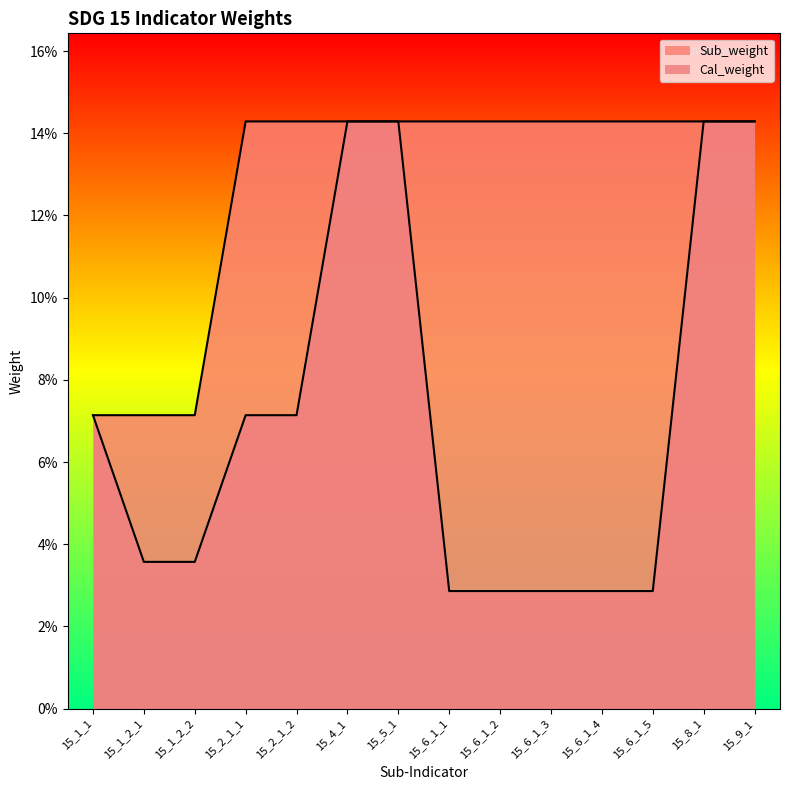

Reading left to right, list all the values displayed in this chart.

Cal_weight: 15_1_1=0.1	15_1_2_1=0.0	15_1_2_2=0.0	15_2_1_1=0.1	15_2_1_2=0.1	15_4_1=0.1	15_5_1=0.1	15_6_1_1=0.0	15_6_1_2=0.0	15_6_1_3=0.0	15_6_1_4=0.0	15_6_1_5=0.0	15_8_1=0.1	15_9_1=0.1
Sub_weight: 15_1_1=0.1	15_1_2_1=0.1	15_1_2_2=0.1	15_2_1_1=0.1	15_2_1_2=0.1	15_4_1=0.1	15_5_1=0.1	15_6_1_1=0.1	15_6_1_2=0.1	15_6_1_3=0.1	15_6_1_4=0.1	15_6_1_5=0.1	15_8_1=0.1	15_9_1=0.1